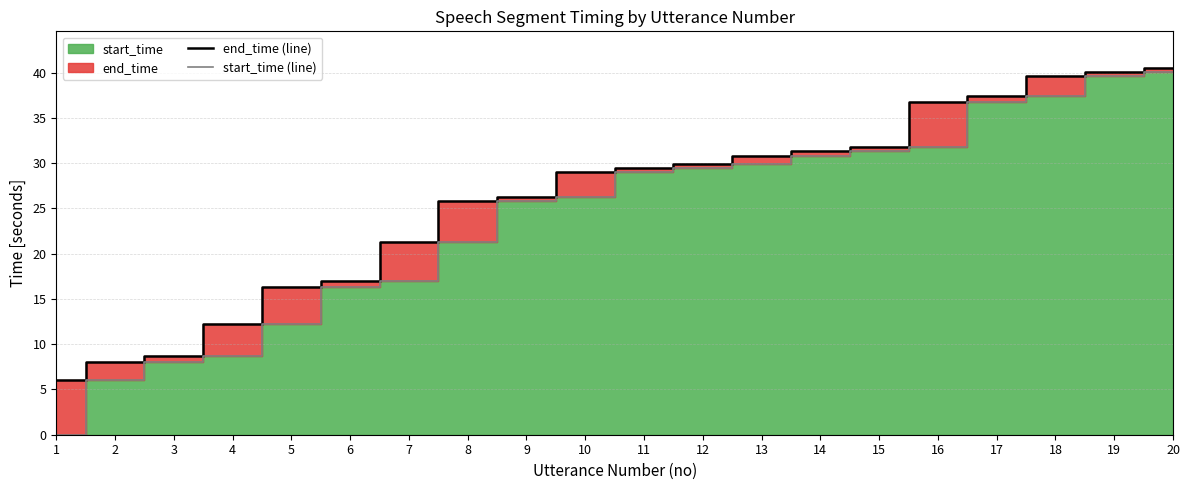

Which series has the largest total across all categories?

end_time (line)